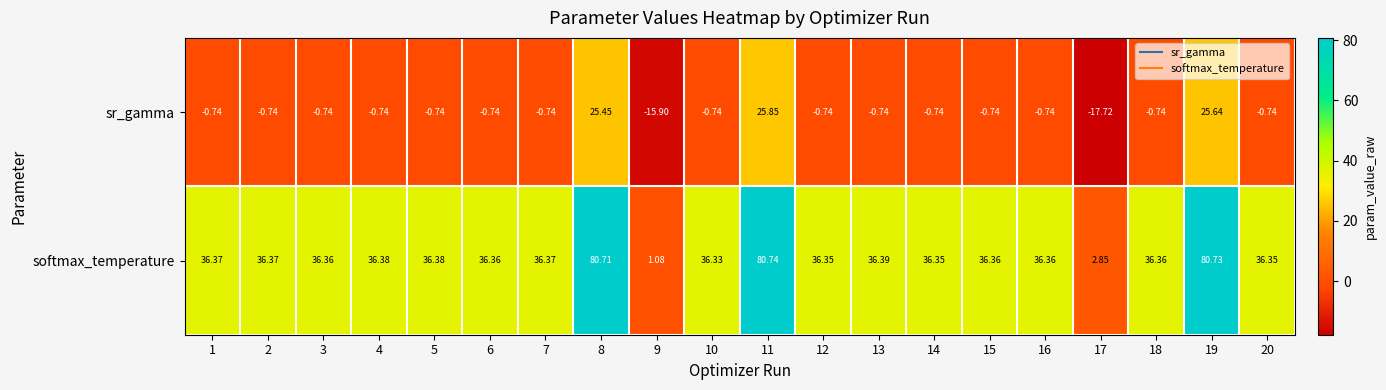

List the series in order of their overall mean, highest first.

softmax_temperature, sr_gamma